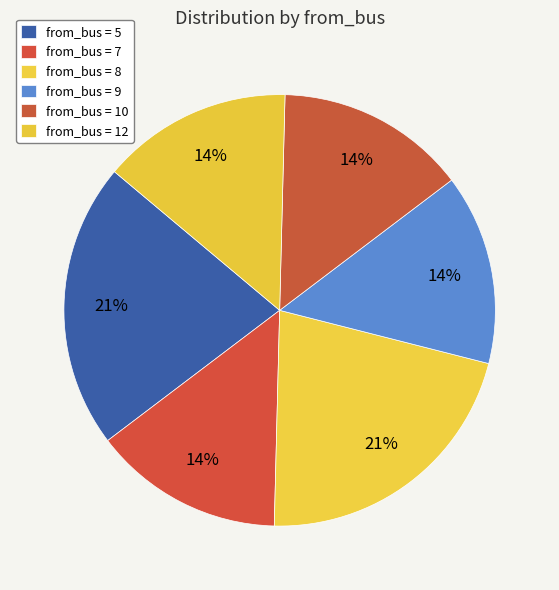

Count the number of slices in the pie.

6